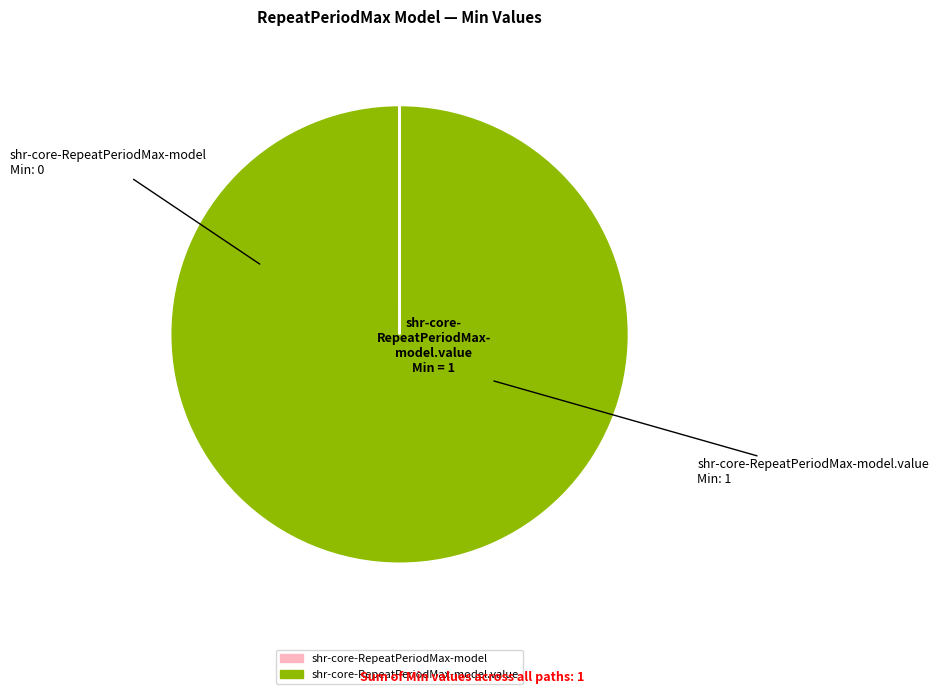

Does any single category account for the majority?

Yes